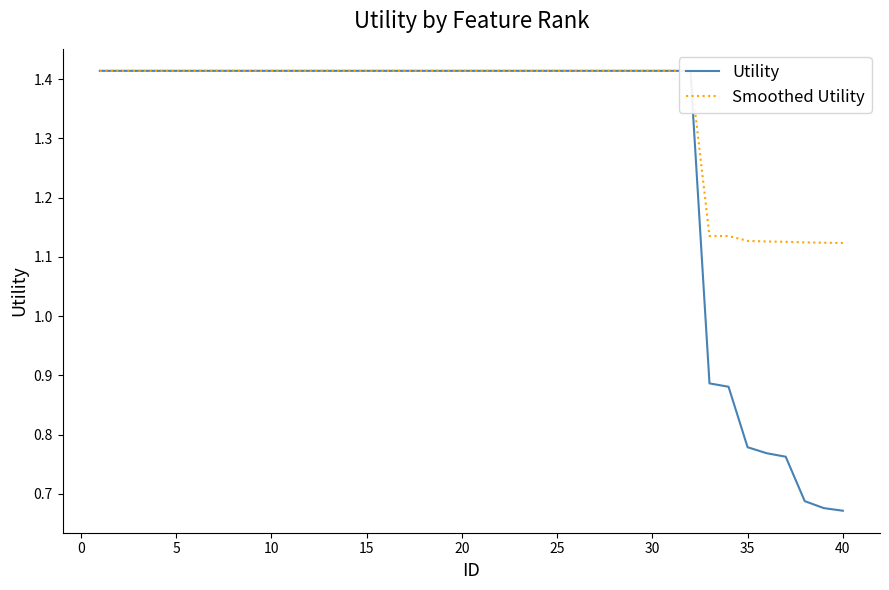

Count the Utility values in the range 1 to 2.

32